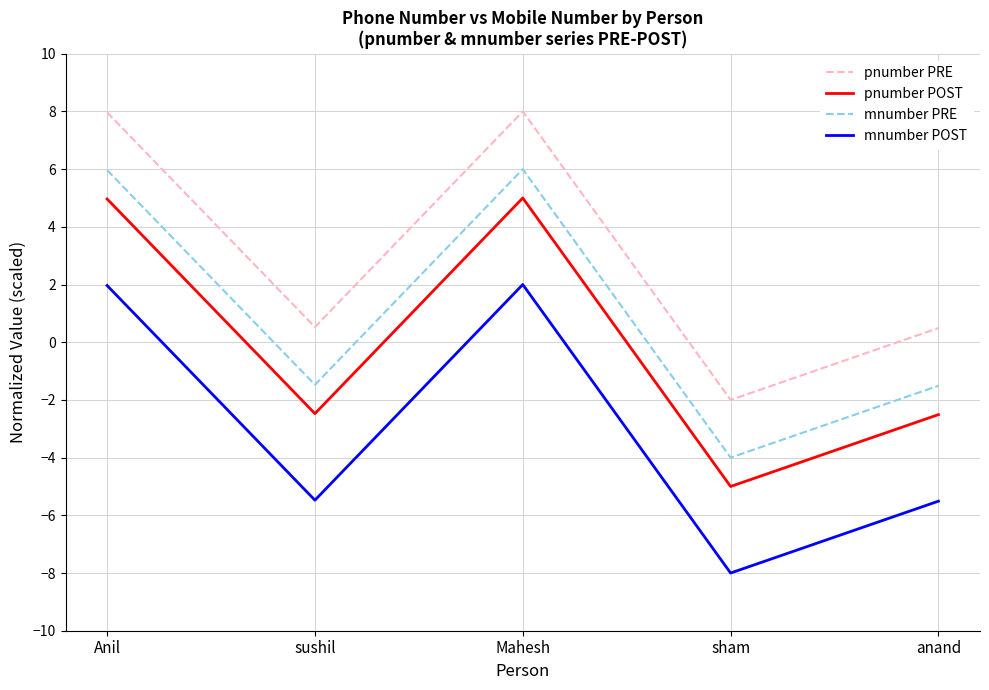

How many values in the pnumber POST series are below -2?

3